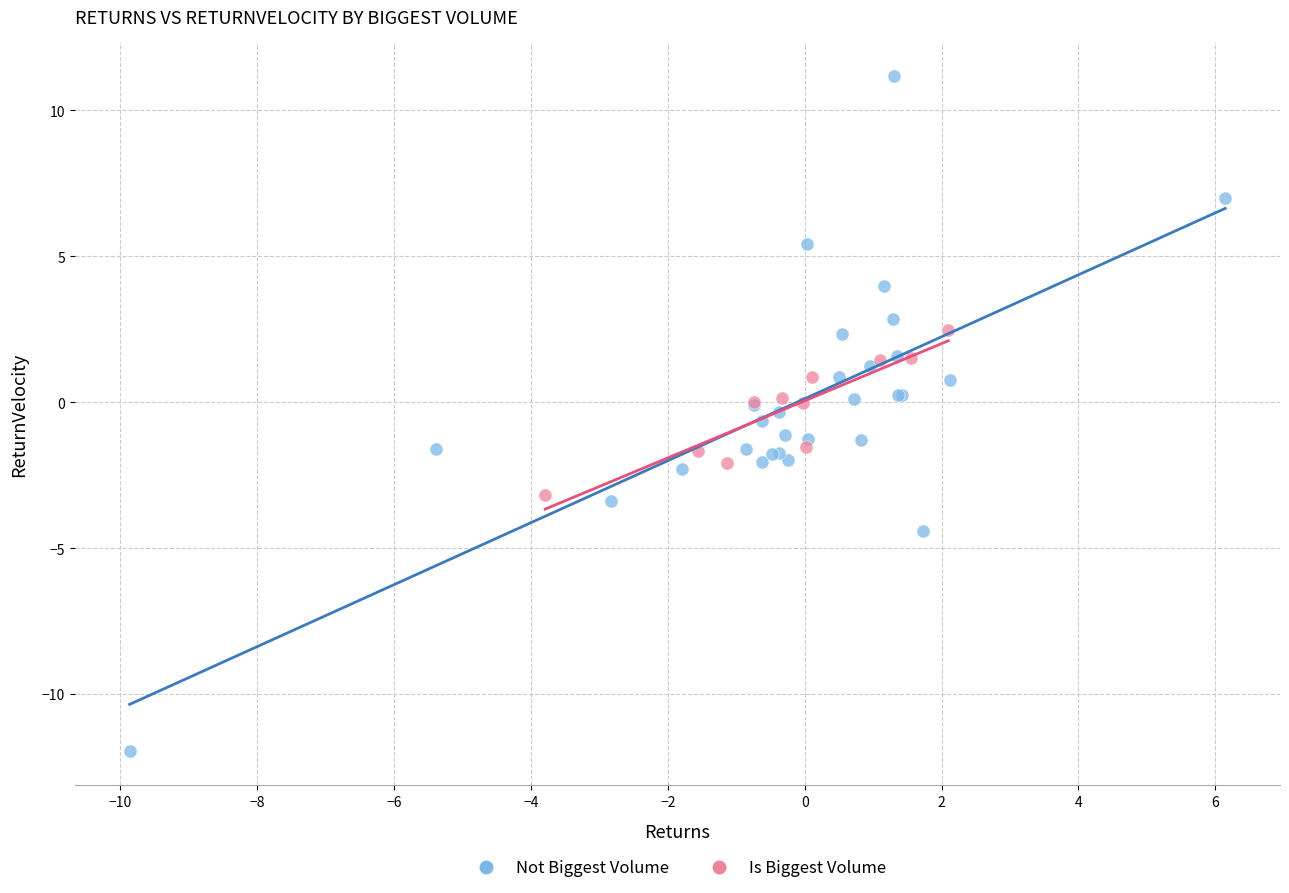

Which series reaches the minimum Y coordinate?

Not Biggest Volume